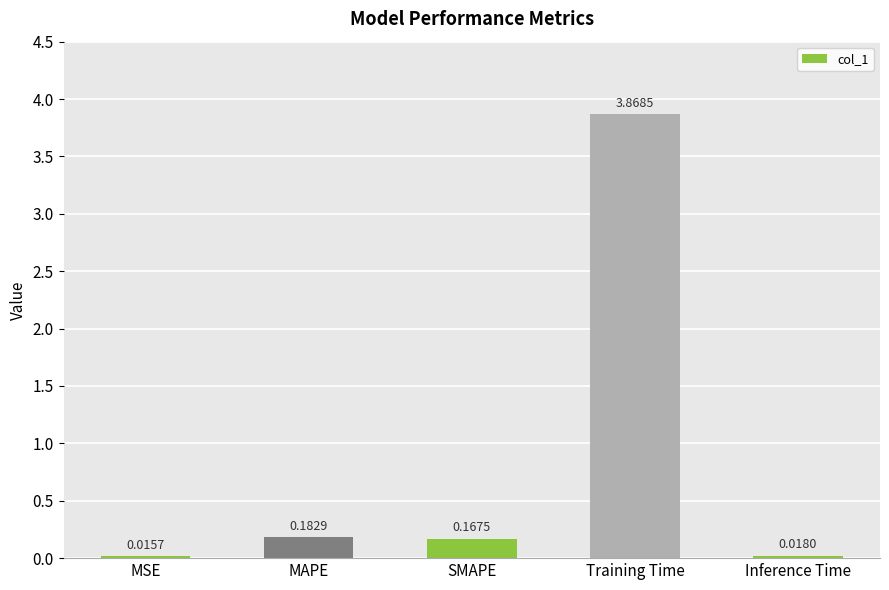

List the labels in order of value, smallest first.

MSE, Inference Time, SMAPE, MAPE, Training Time